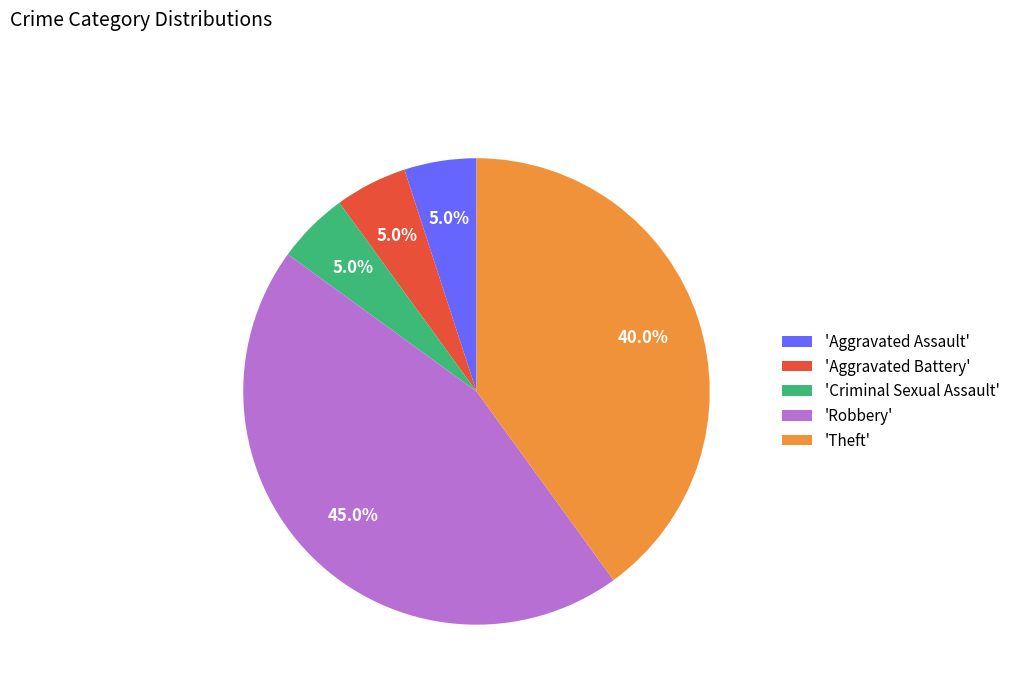

How much of the chart is everything except 'Criminal Sexual Assault'?

95.0%